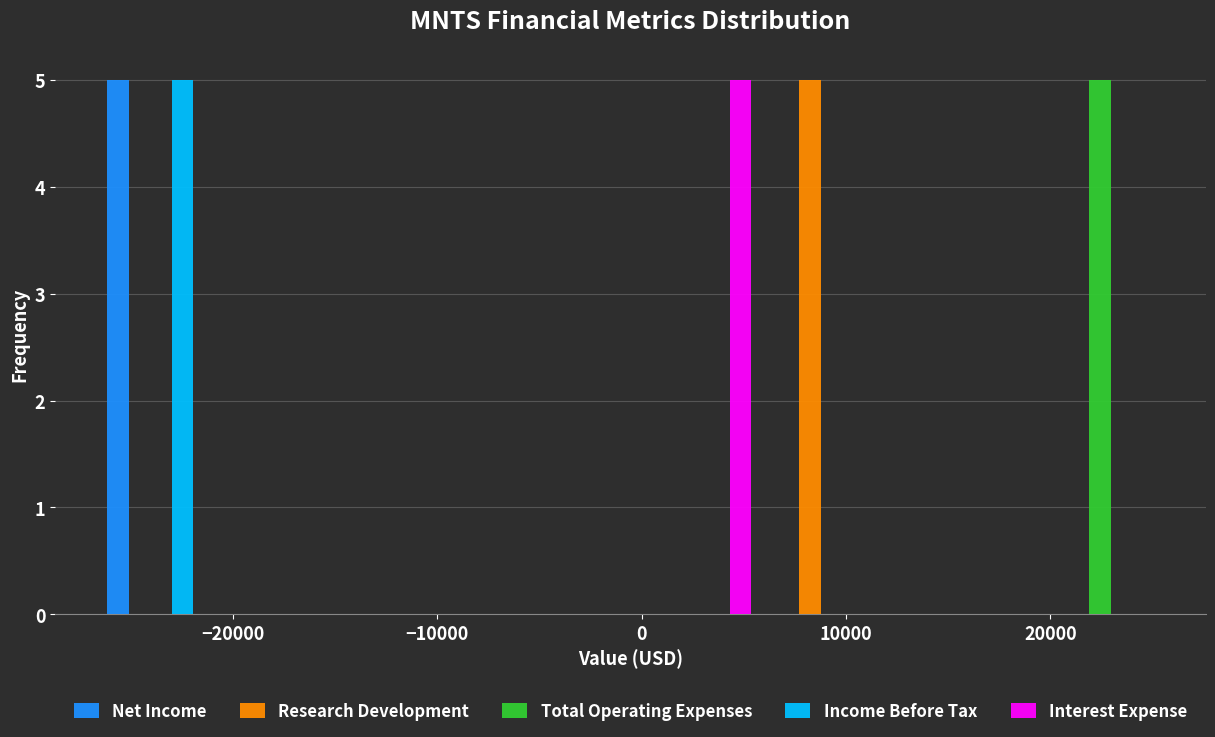

Reading left to right, list every range on the x-axis with the height of the bar of each series over it. Neither the bar edges nor the heights are printed on the chart, so give them approximately, as read against the axes.

-27000 to -20000: Net Income=5	Research Development=0	Total Operating Expenses=0	Income Before Tax=5	Interest Expense=0
-20000 to -14000: Net Income=0	Research Development=0	Total Operating Expenses=0	Income Before Tax=0	Interest Expense=0
-14000 to -7000: Net Income=0	Research Development=0	Total Operating Expenses=0	Income Before Tax=0	Interest Expense=0
-7000 to -1000: Net Income=0	Research Development=0	Total Operating Expenses=0	Income Before Tax=0	Interest Expense=0
-1000 to 6000: Net Income=0	Research Development=0	Total Operating Expenses=0	Income Before Tax=0	Interest Expense=5
6000 to 13000: Net Income=0	Research Development=5	Total Operating Expenses=0	Income Before Tax=0	Interest Expense=0
13000 to 19000: Net Income=0	Research Development=0	Total Operating Expenses=0	Income Before Tax=0	Interest Expense=0
19000 to 26000: Net Income=0	Research Development=0	Total Operating Expenses=5	Income Before Tax=0	Interest Expense=0